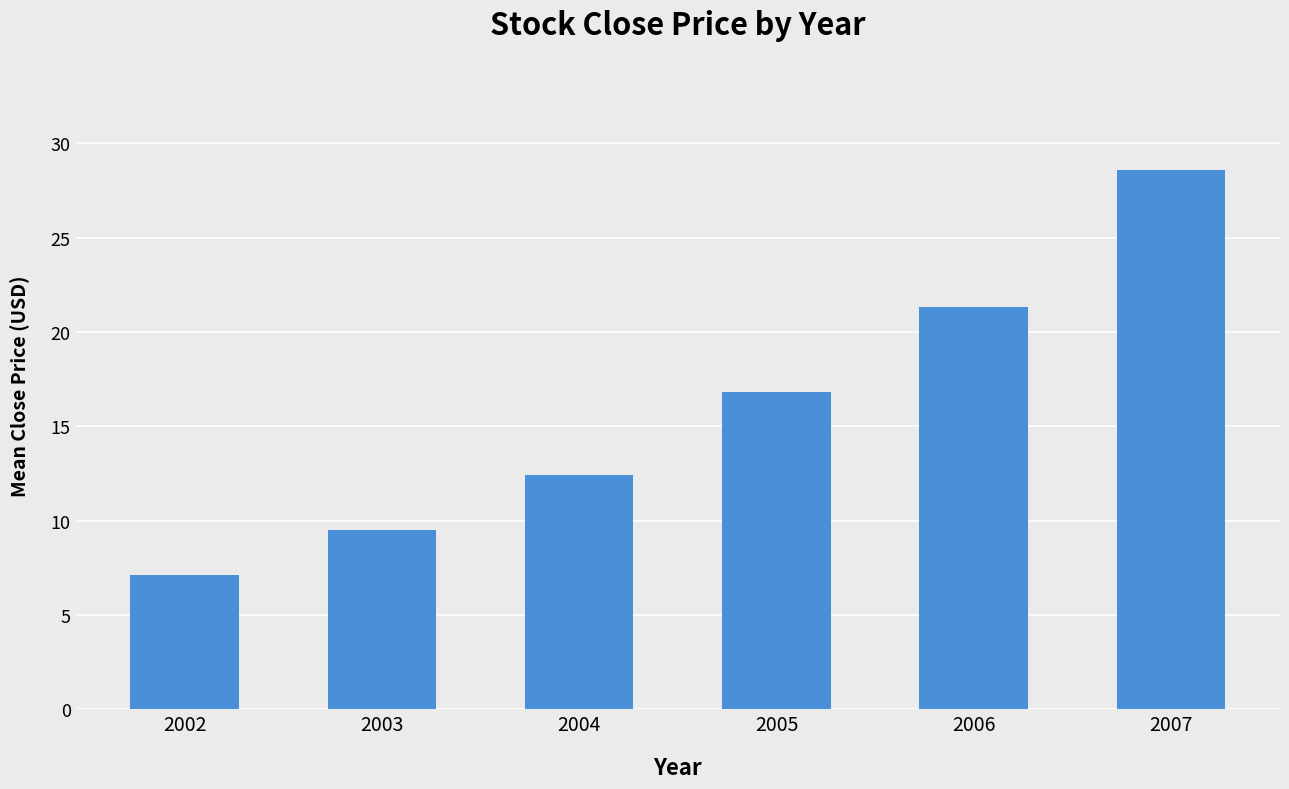

Rank the categories by value from lowest to highest.

2002, 2003, 2004, 2005, 2006, 2007